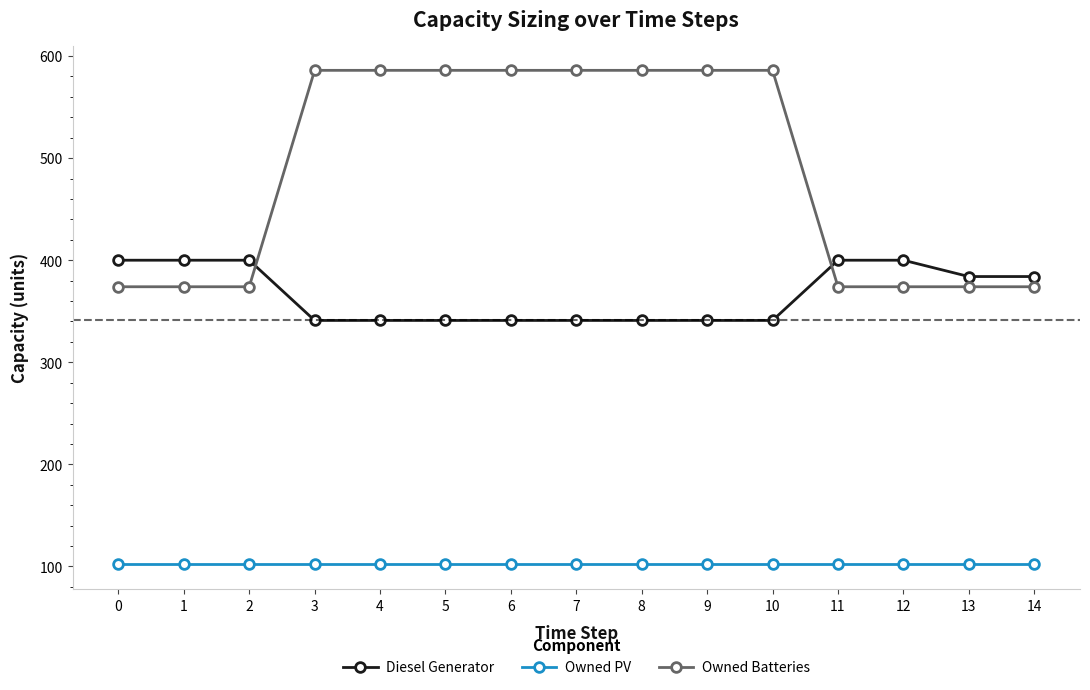

The Owned PV series shows 102 at 9. True or false?

True